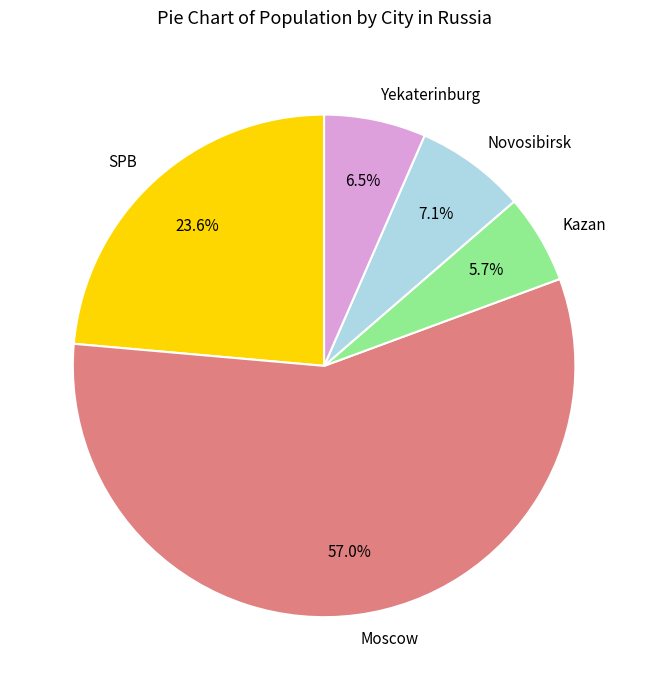

Rank the categories by value from highest to lowest.

Moscow, SPB, Novosibirsk, Yekaterinburg, Kazan